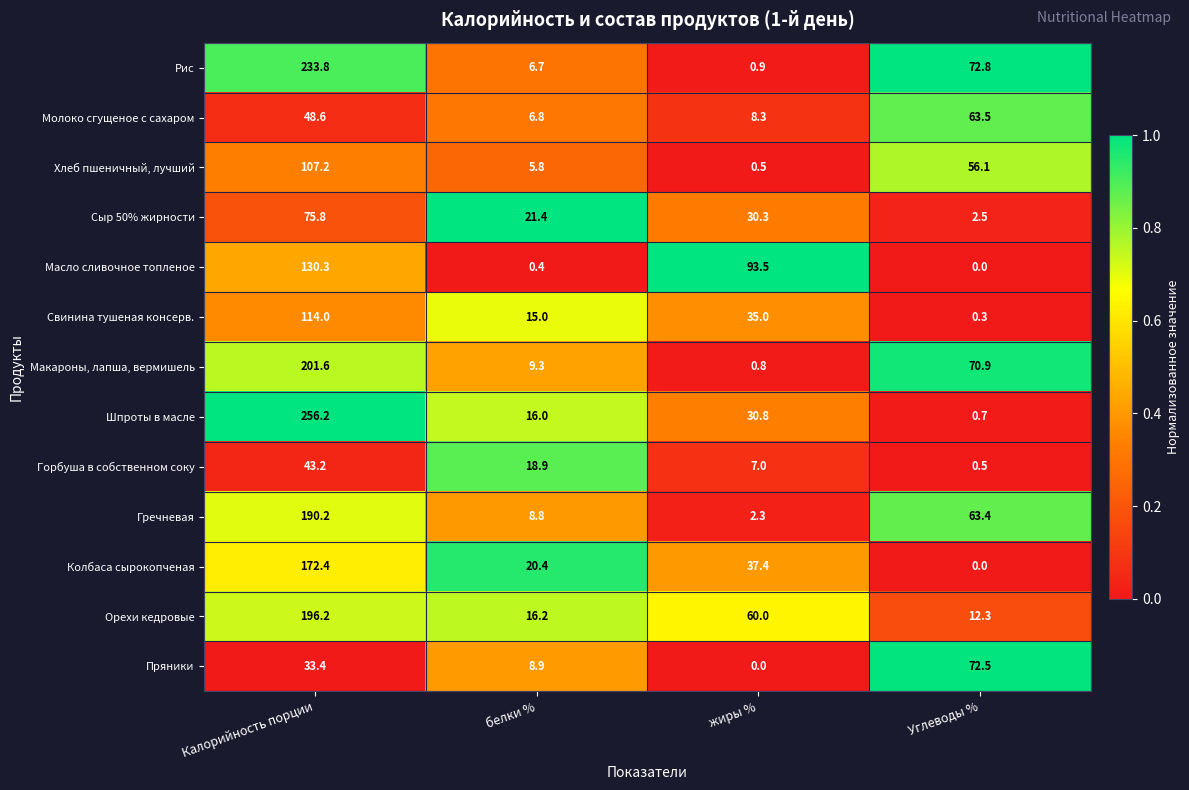

Count the number of categories in the chart.

4